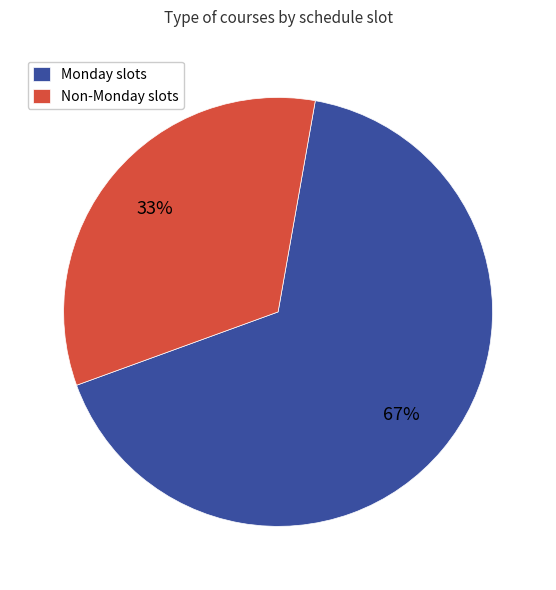

Which category has the biggest portion of the pie?

Monday slots